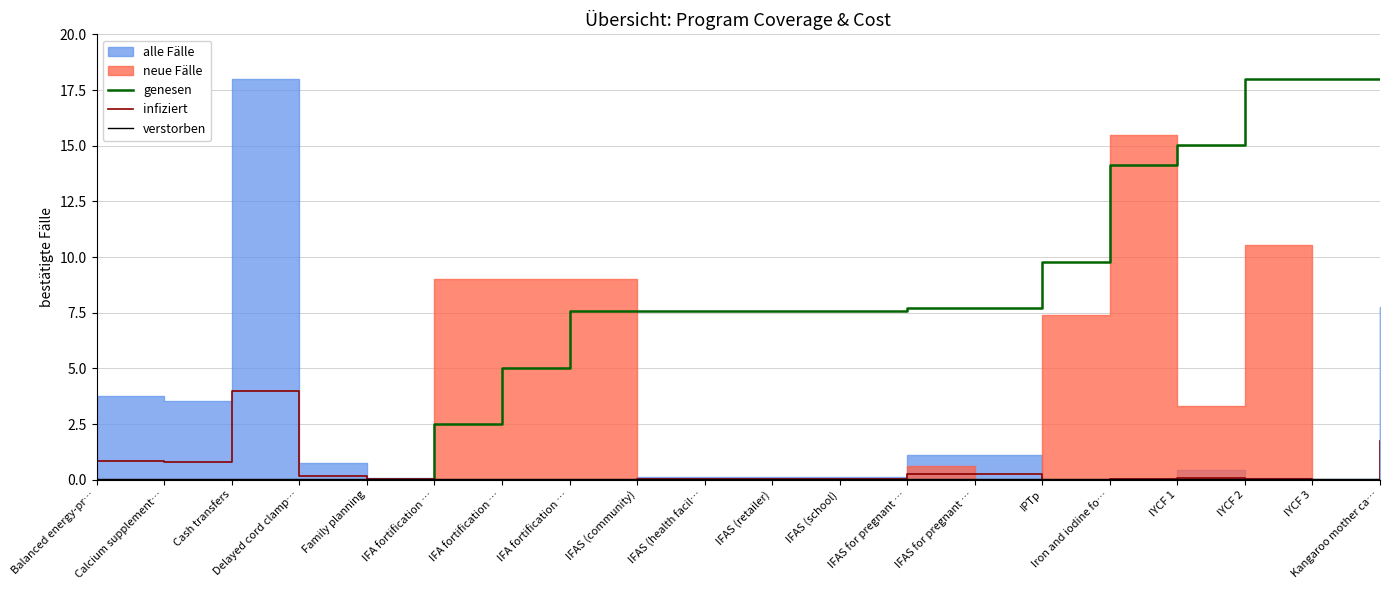

Which has a higher value, IFA fortification … or IYCF 3?

IYCF 3